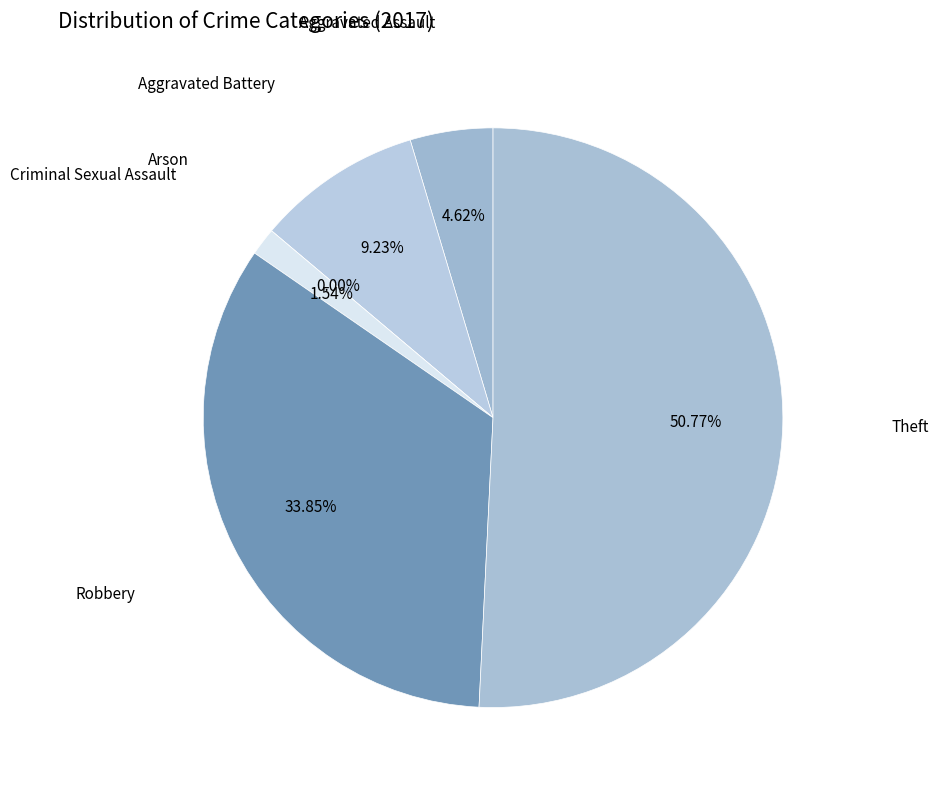

Which slice represents more than half of the pie?

Theft